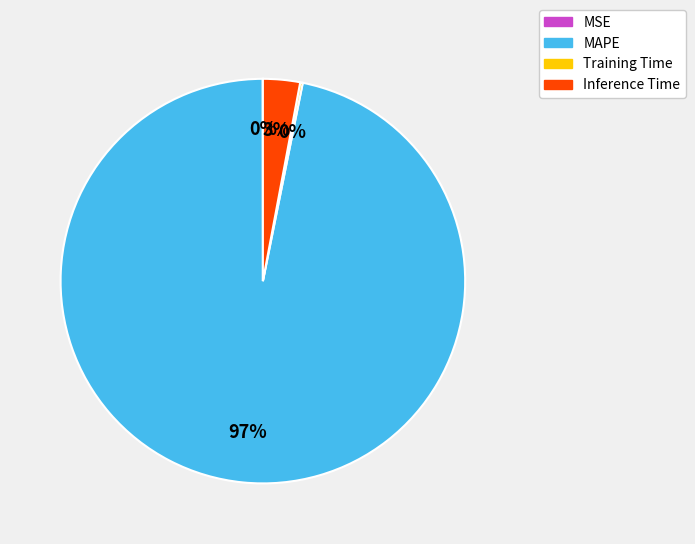

The MAPE slice represents 83% of the pie. True or false?

False